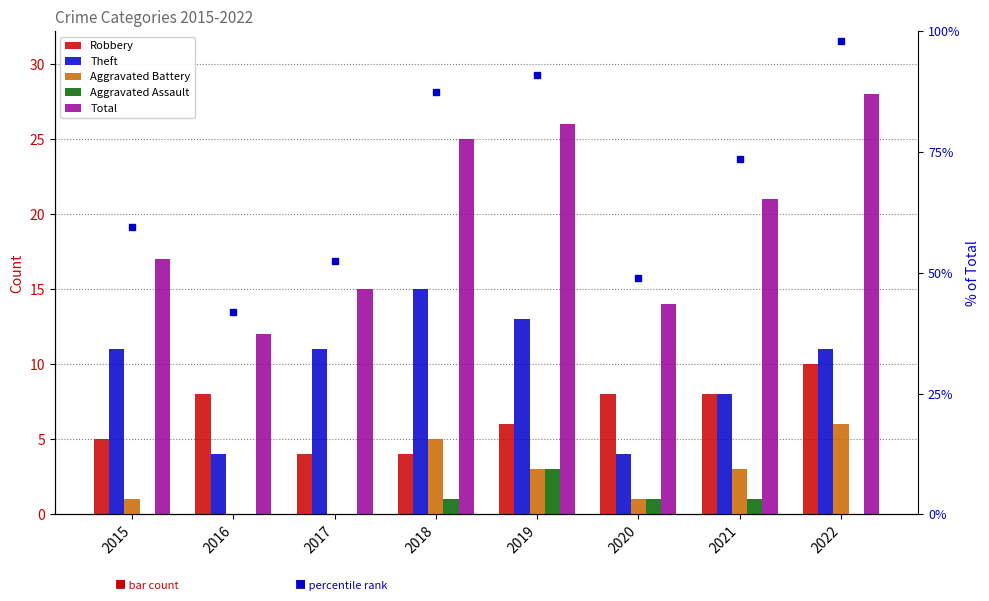

Which series has the largest total across all categories?

Total